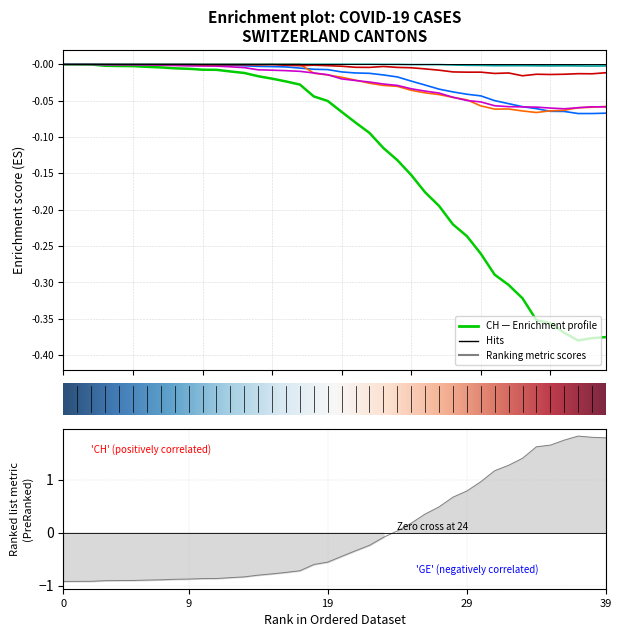

True or false: CH and ZG intersect in this chart.

False